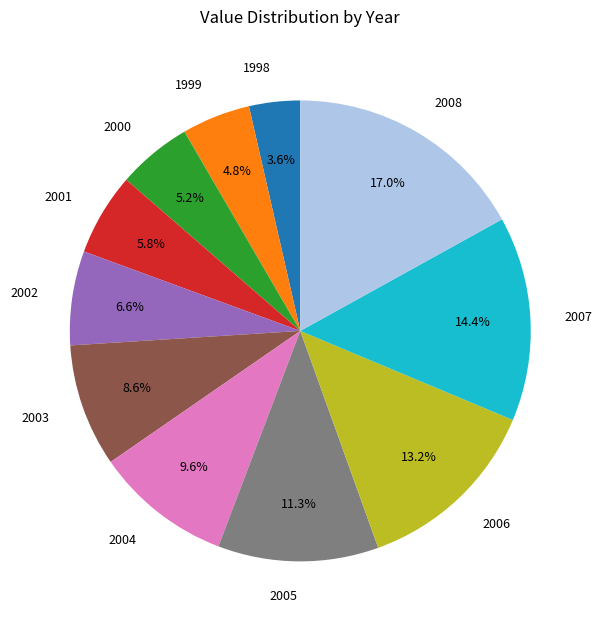

How many slices are in this pie chart?

11